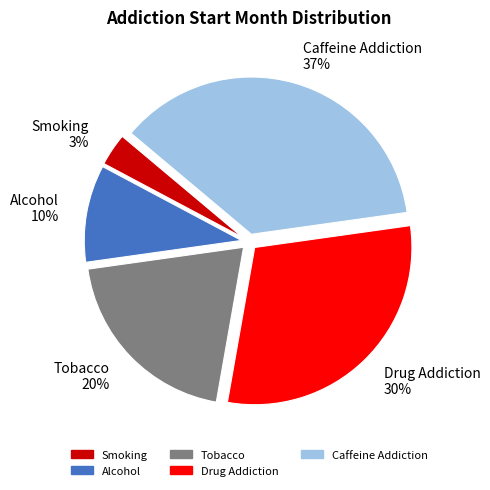

Do Smoking 3% and Caffeine Addiction 37% together represent more than half of the pie?

No